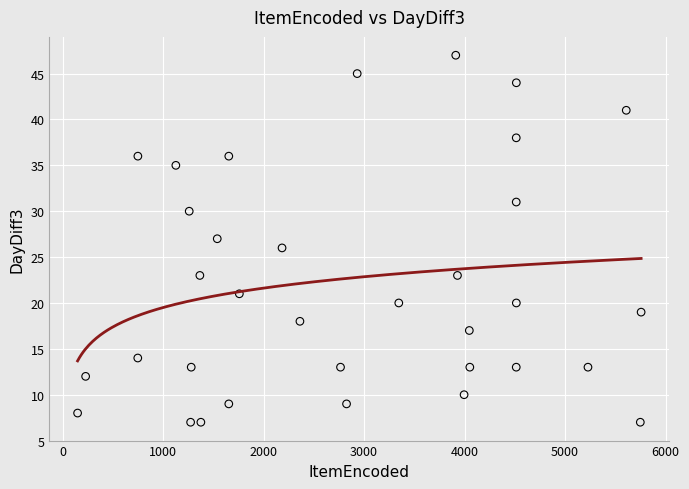

What is the range of Y values (max minus min)?

40